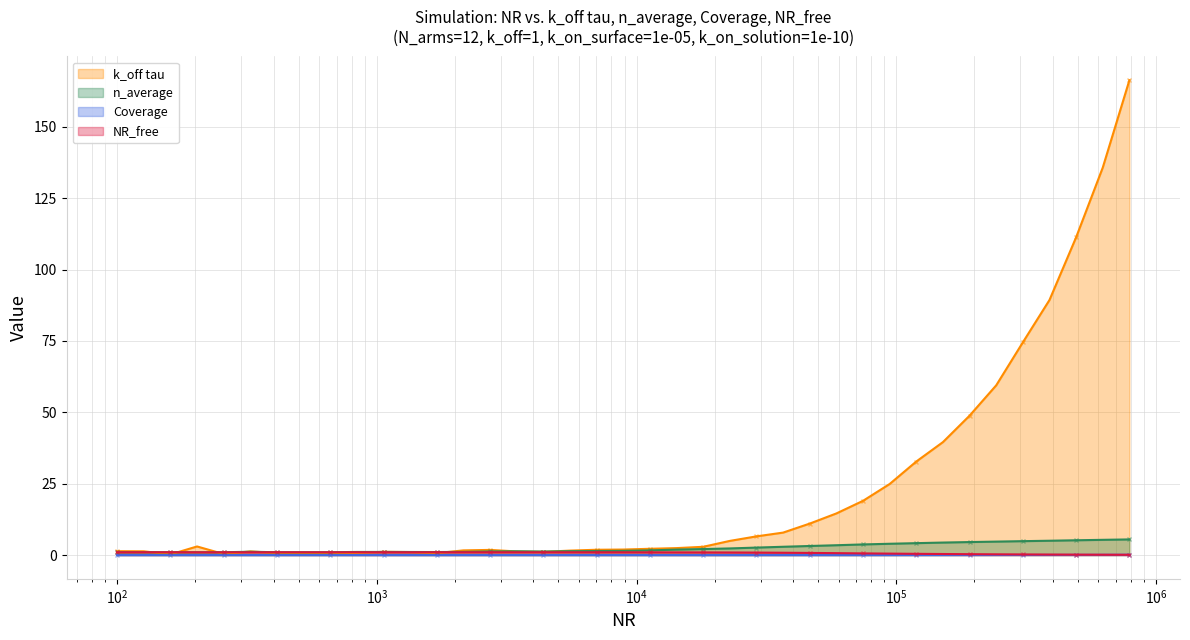

What is the difference between the k_off tau values at 3455.11 and 307029?

73.2